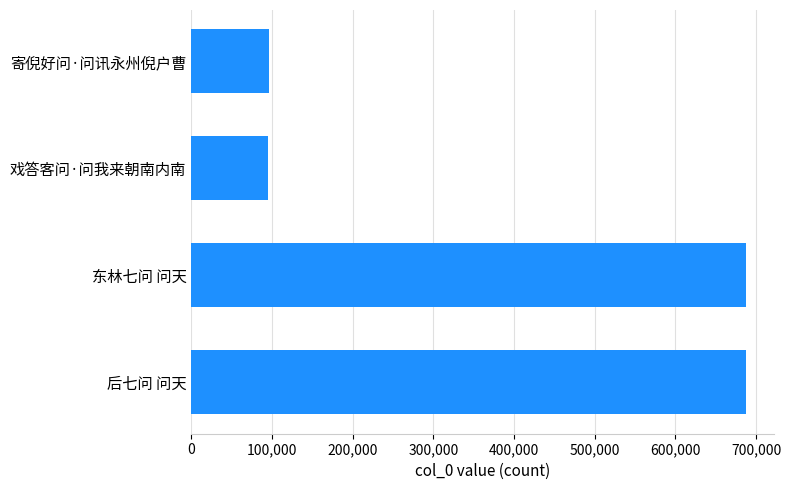

At which label is the value closest to 391282?

寄倪好问·问讯永州倪户曹